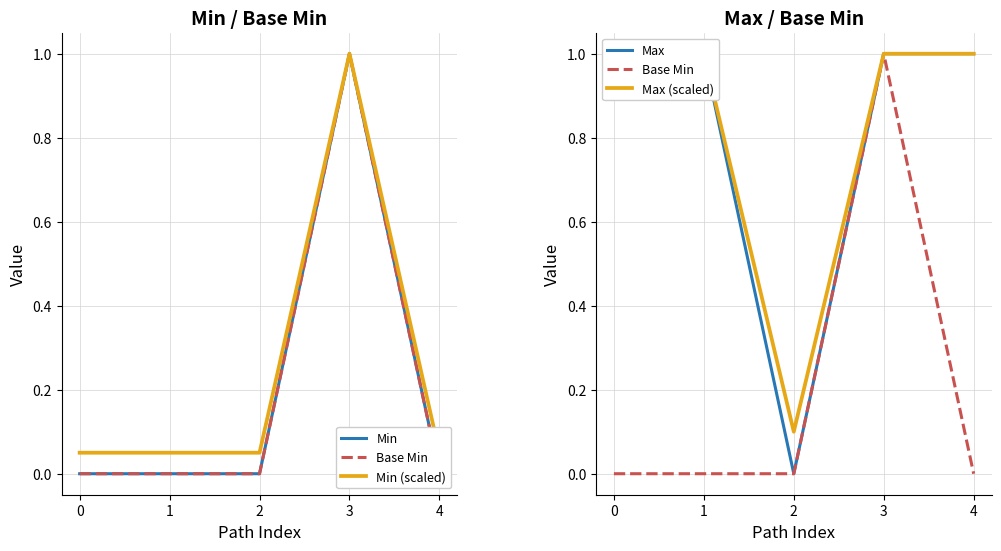

At which category is the sum across all series the highest?

3